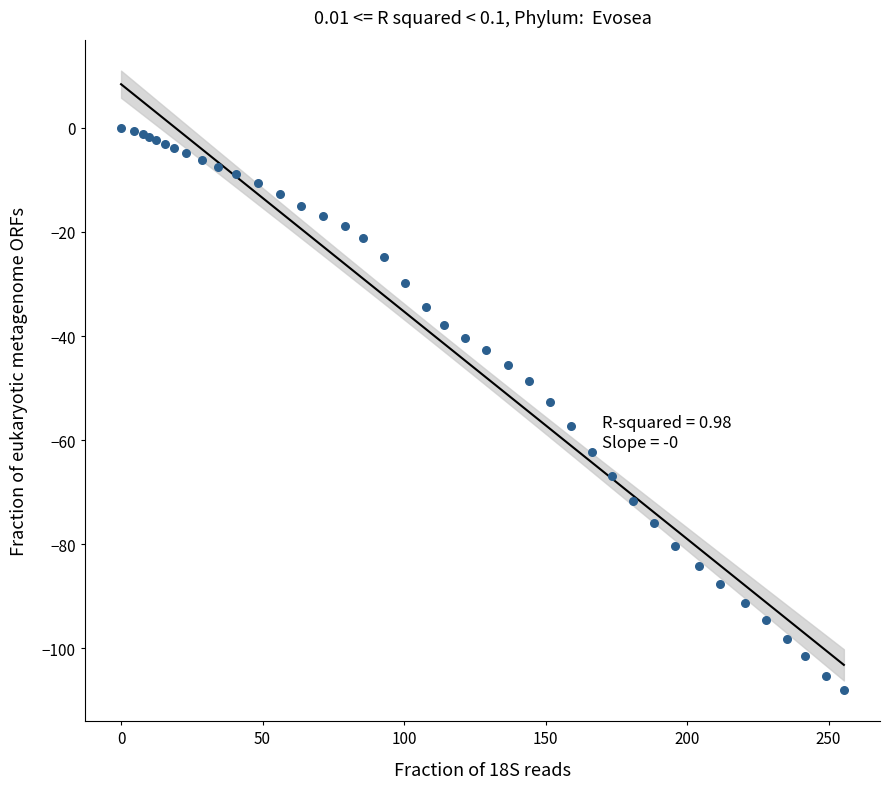

What Y value in the scatter plot is closest to -54?

-52.6